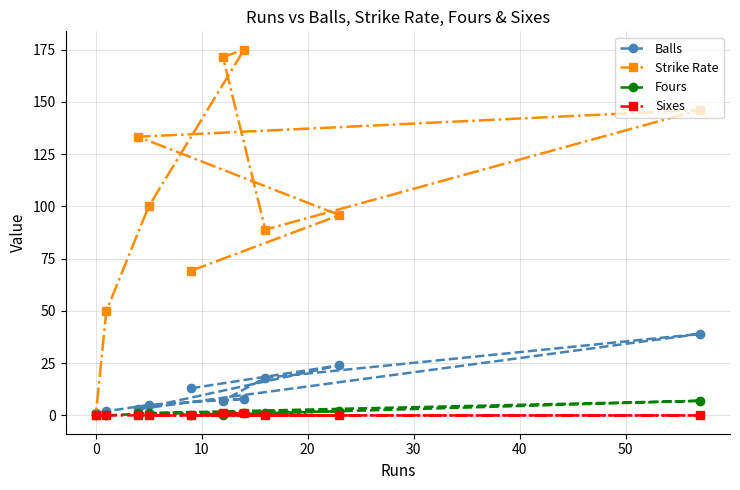

What is the value of the Strike Rate point at the 3rd from the left?

133.3